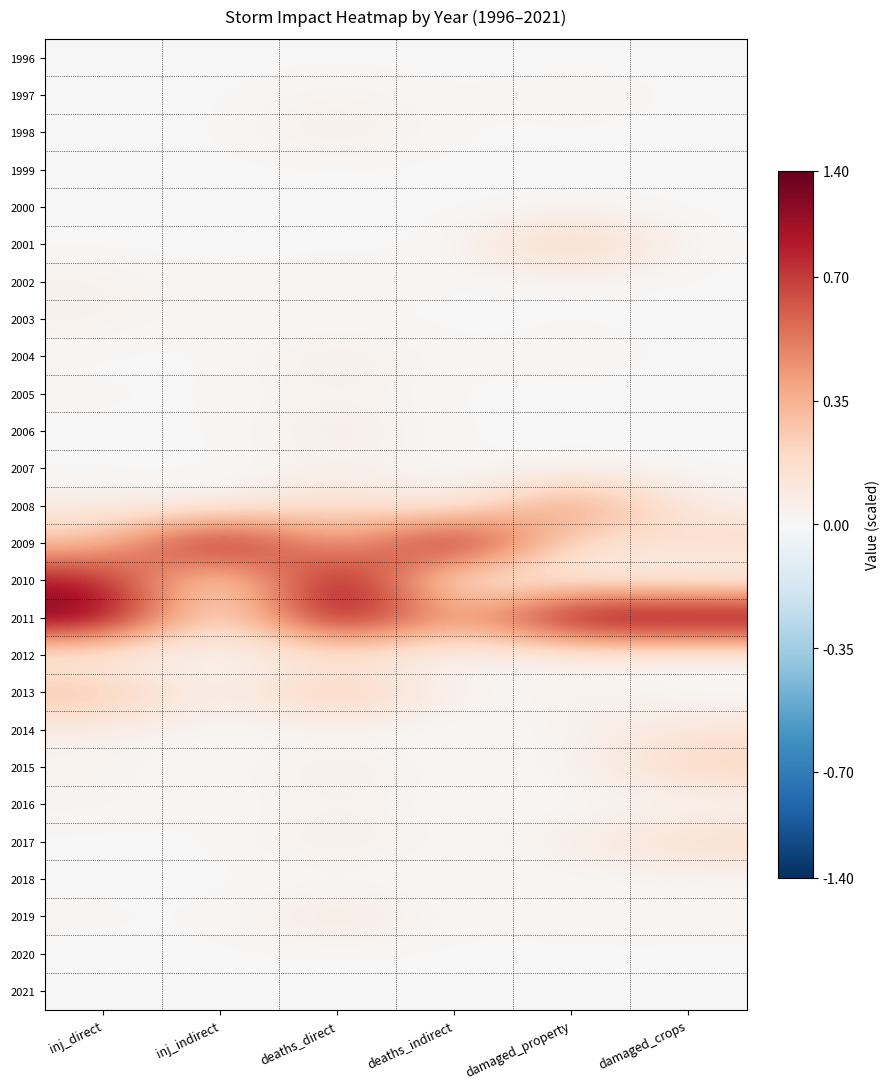

At which category is the sum across all series the highest?

deaths_direct